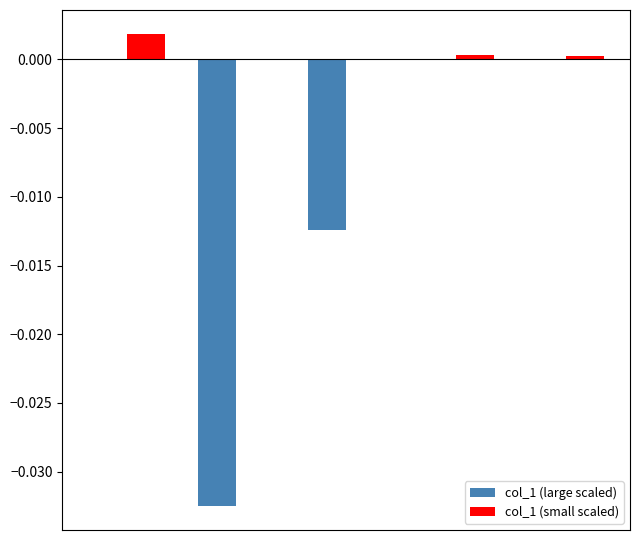

Which series has the largest total across all categories?

col_1 (small scaled)